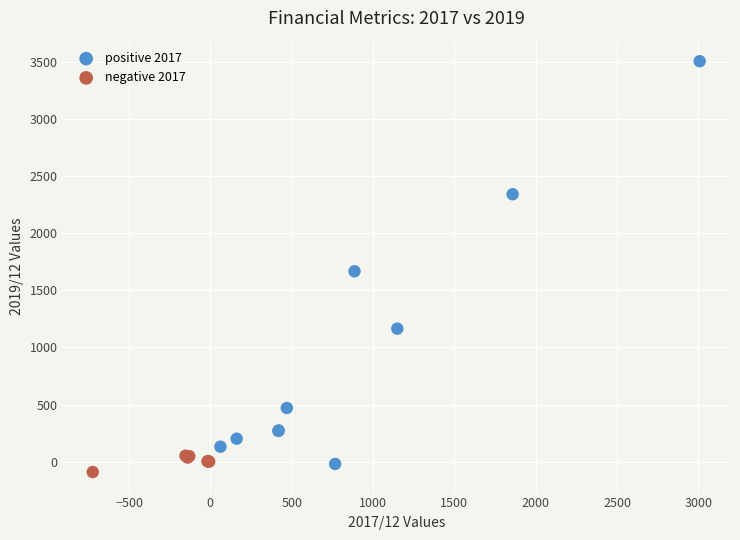

Which series contains the highest Y value?

positive 2017